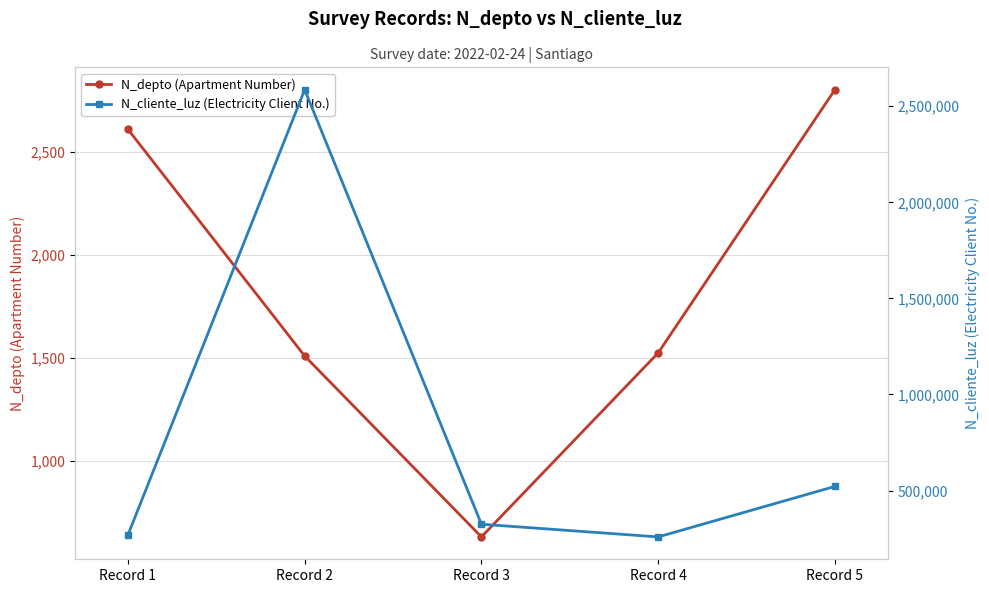

Is it true that N_cliente_luz (Electricity Client No.) equals 95440 at Record 4?

False